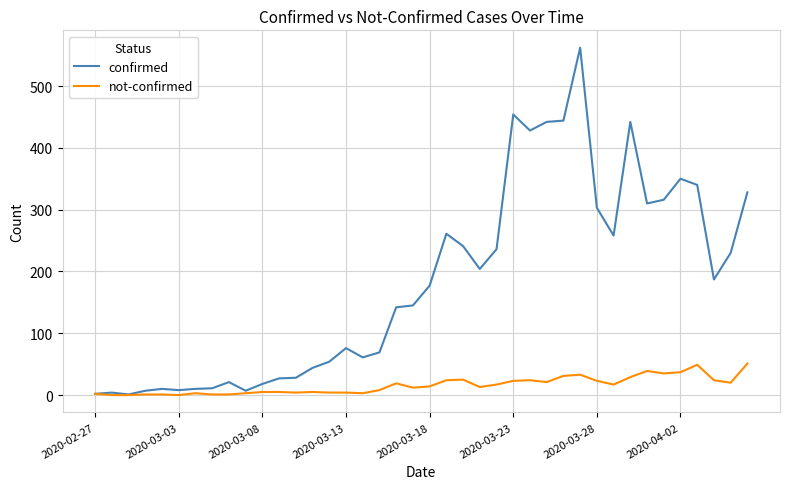

Rank the series by their maximum value, from lowest to highest.

not-confirmed, confirmed